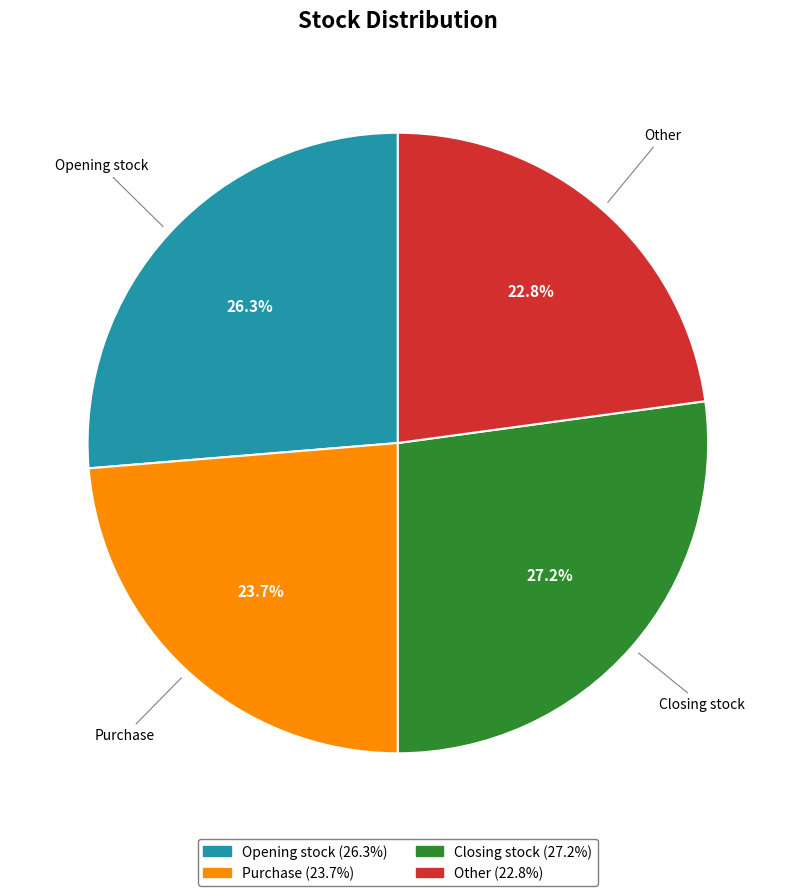

Approximately how many times larger is the value at Purchase compared to Other?

1.0